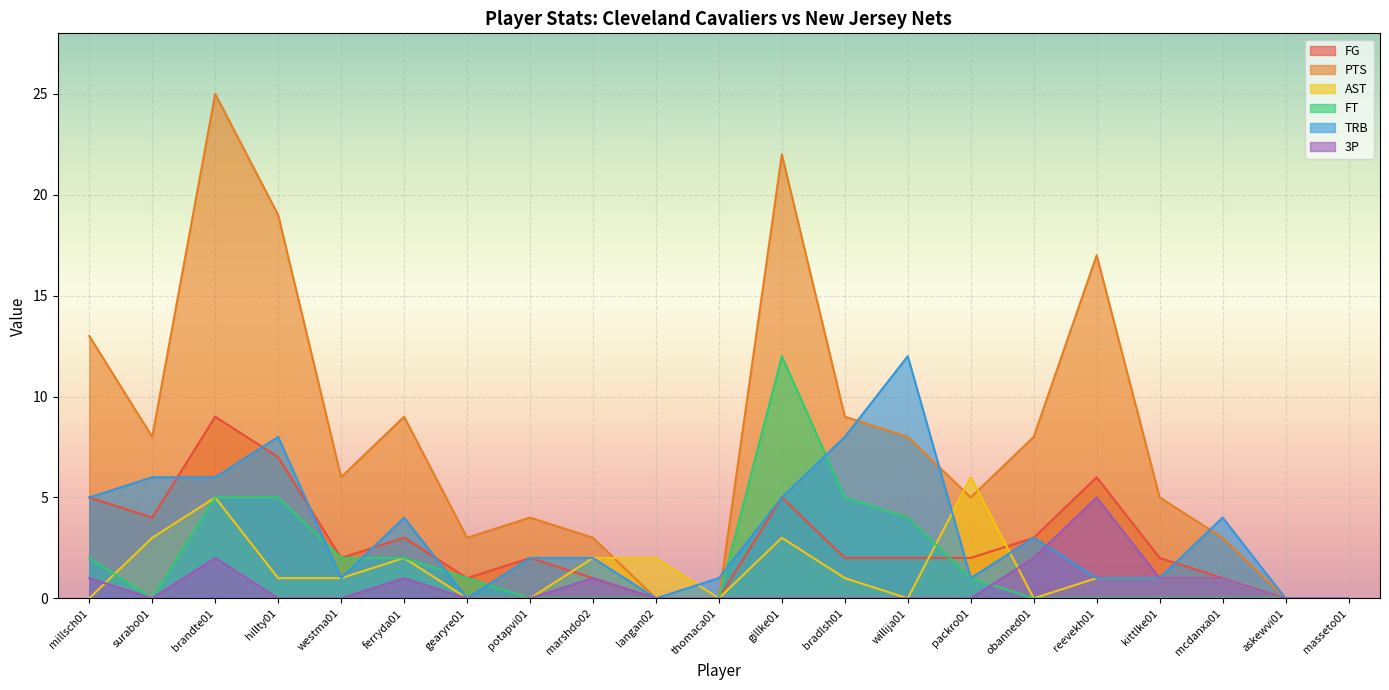

What is the total value across all series at langan02?

2